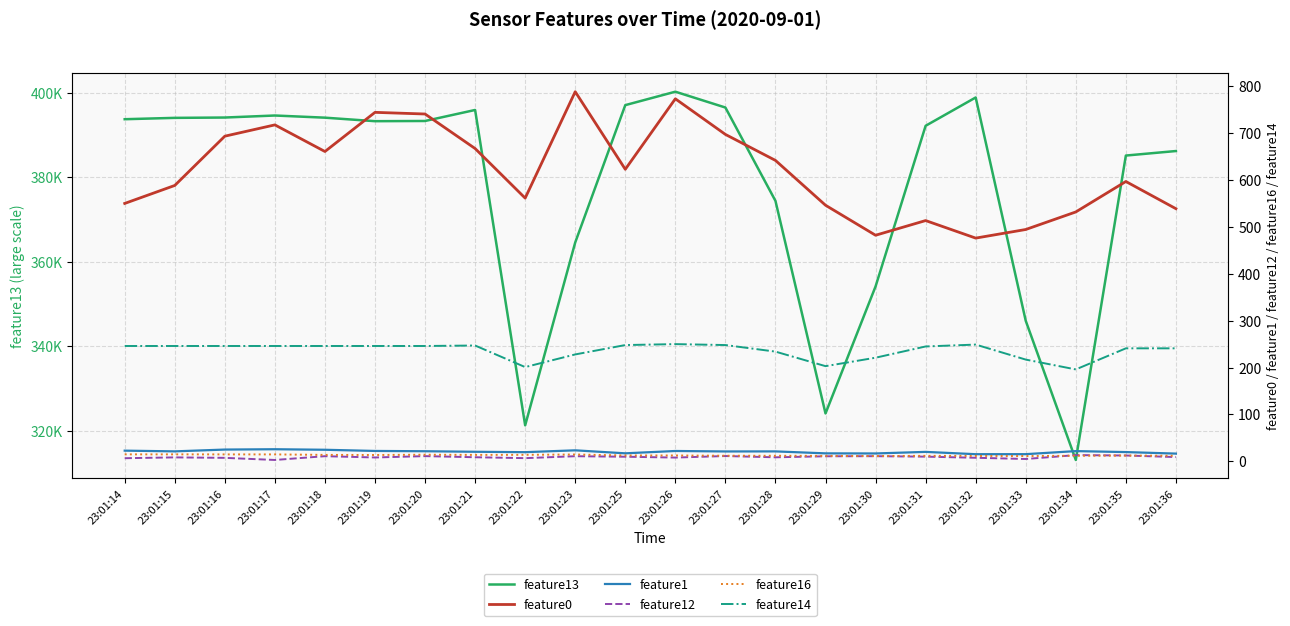

Which has a higher value, 23:01:20 or 23:01:33?

23:01:20